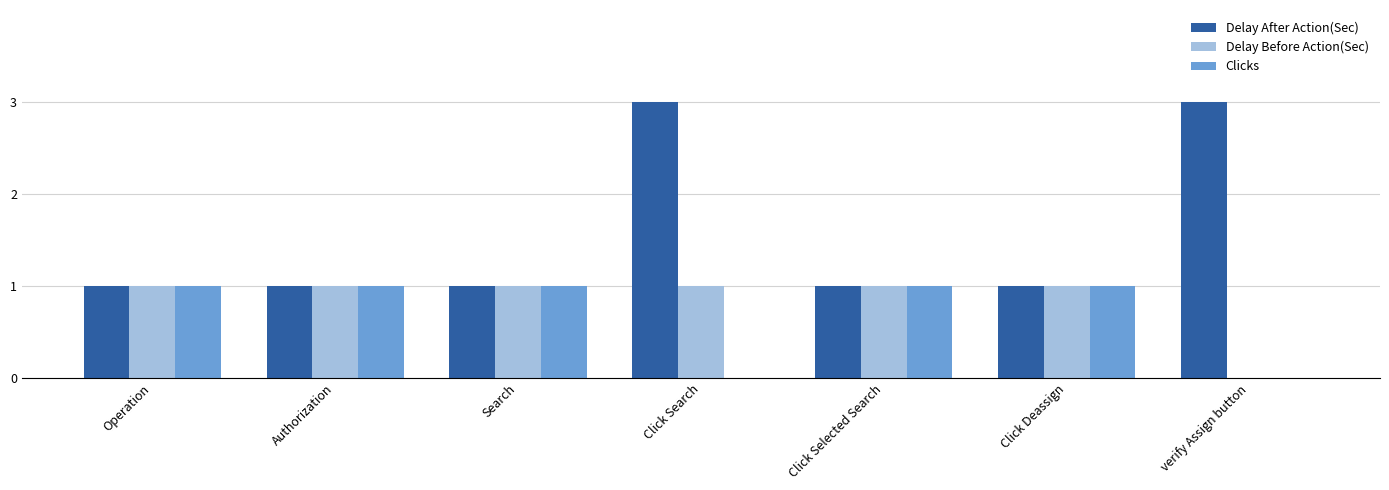

Which series has the largest range (max minus min)?

Delay After Action(Sec)